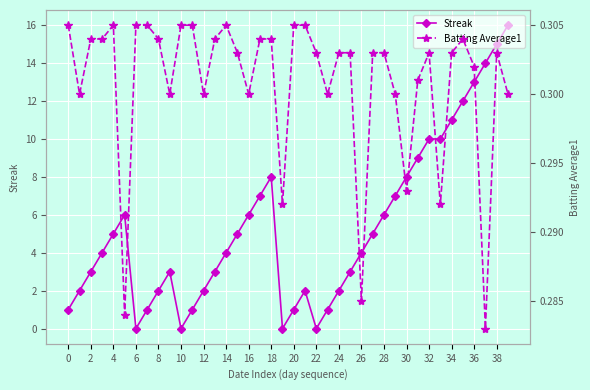

Reading left to right, list all the values displayed in this chart.

Streak: 1.0	2.0	3.0	4.0	5.0	6.0	0.0	1.0	2.0	3.0	0.0	1.0	2.0	3.0	4.0	5.0	6.0	7.0	8.0	0.0	1.0	2.0	0.0	1.0	2.0	3.0	4.0	5.0	6.0	7.0	8.0	9.0	10.0	10.0	11.0	12.0	13.0	14.0	15.0	16.0
Batting Average1: 0.3	0.3	0.3	0.3	0.3	0.3	0.3	0.3	0.3	0.3	0.3	0.3	0.3	0.3	0.3	0.3	0.3	0.3	0.3	0.3	0.3	0.3	0.3	0.3	0.3	0.3	0.3	0.3	0.3	0.3	0.3	0.3	0.3	0.3	0.3	0.3	0.3	0.3	0.3	0.3